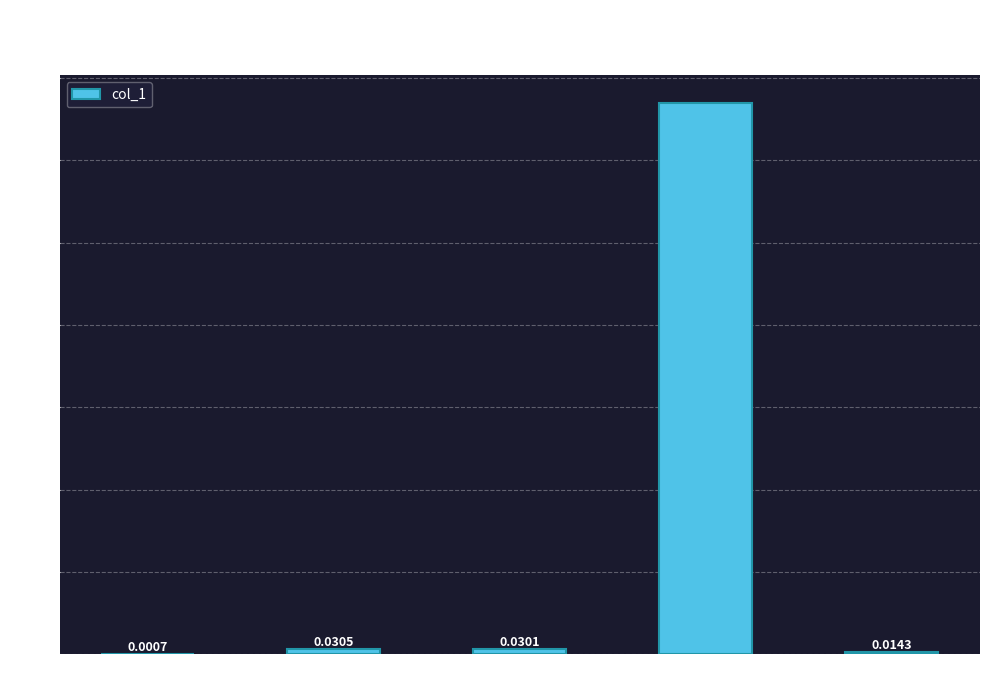

What is the sum of all values?

3.4